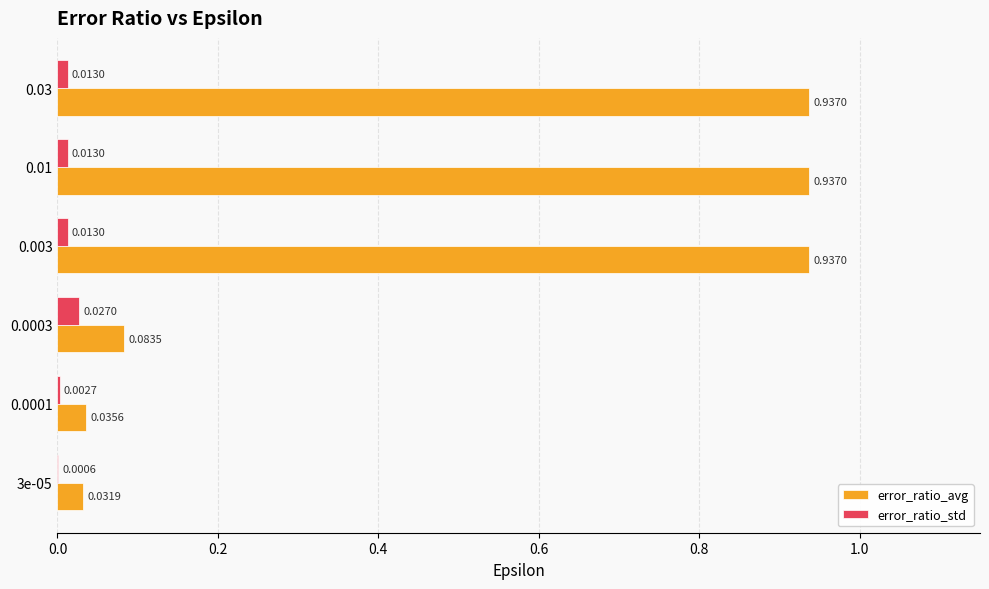

At which category is the sum across all series the highest?

0.003